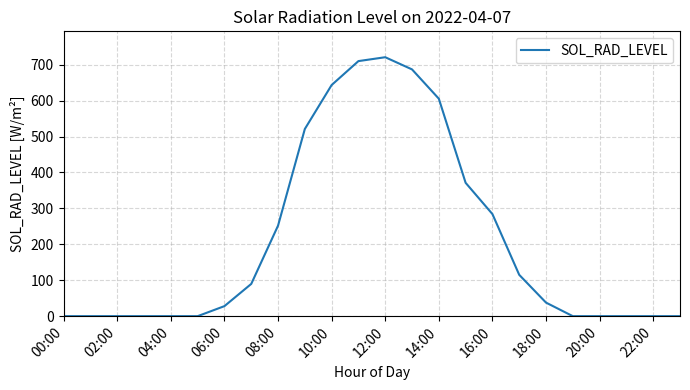

What is the difference between the maximum and minimum values?

720.7